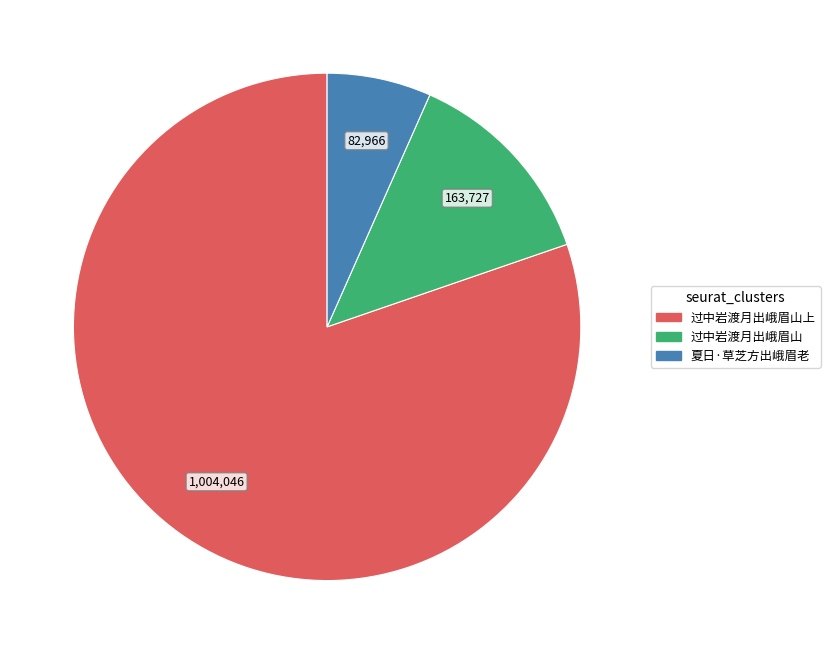

Is there any slice that represents more than half of the pie?

Yes